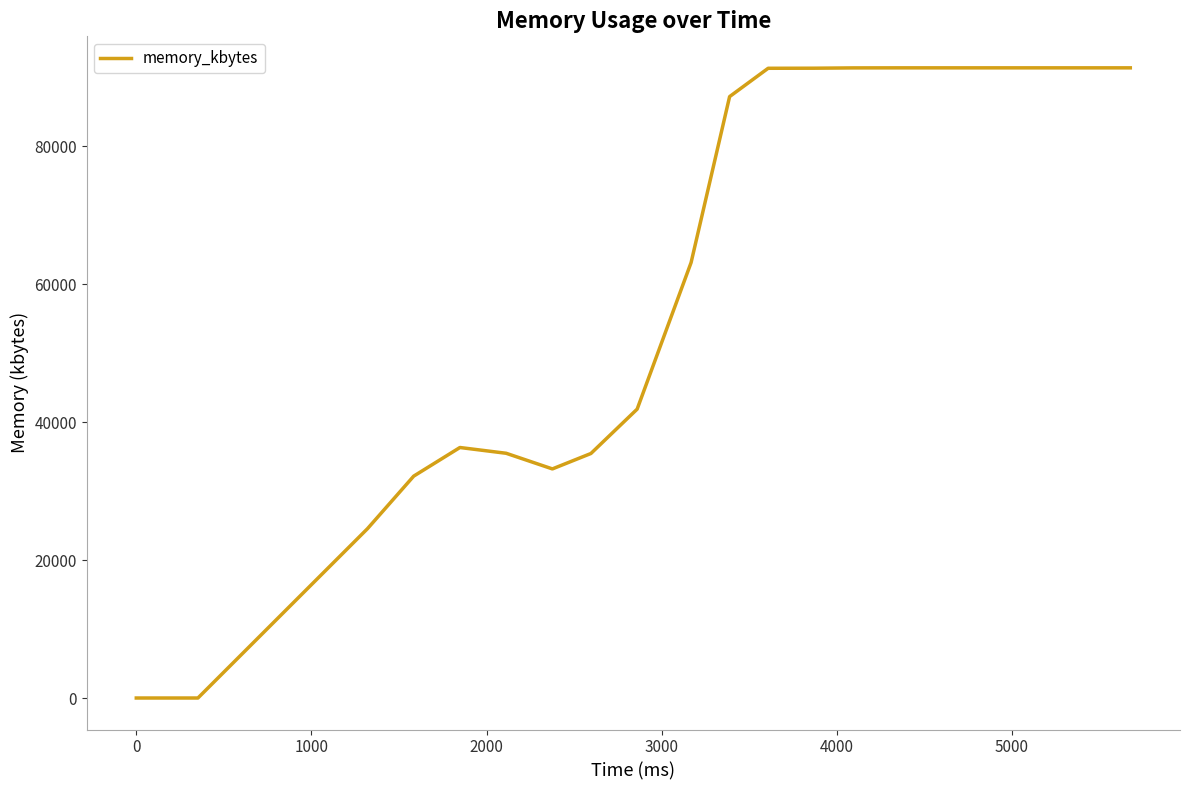

What is the average value?

60572